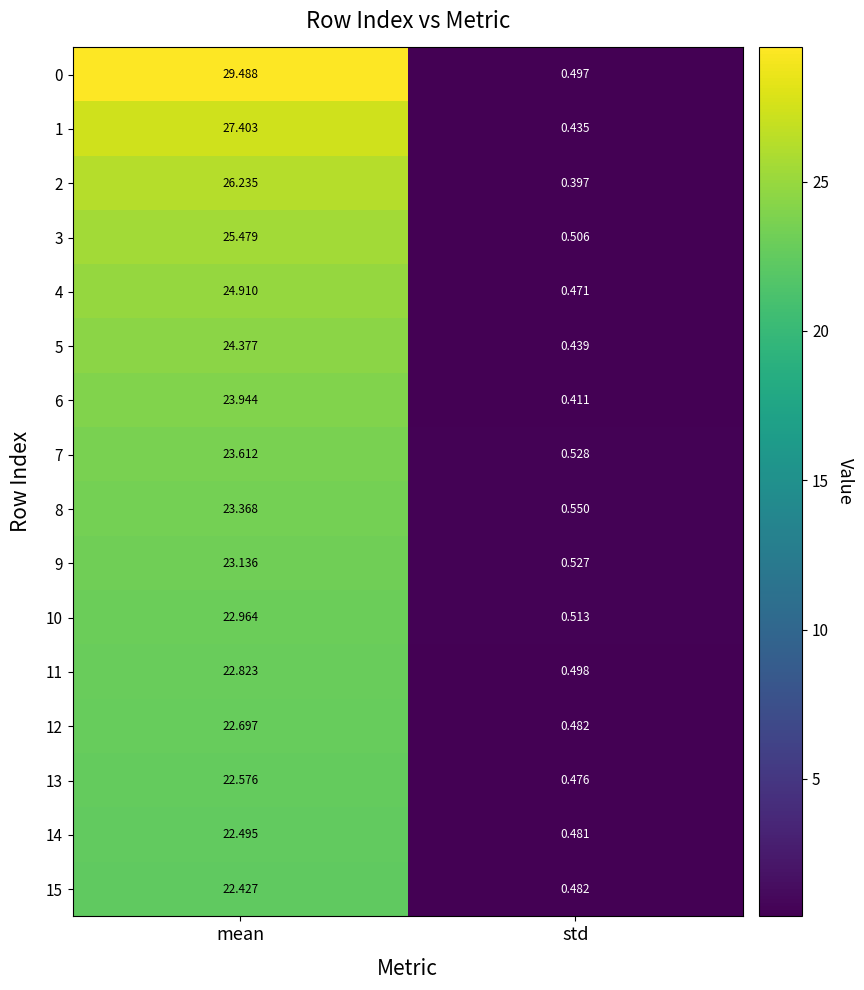

Between mean and std, which series saw the biggest shift?

0